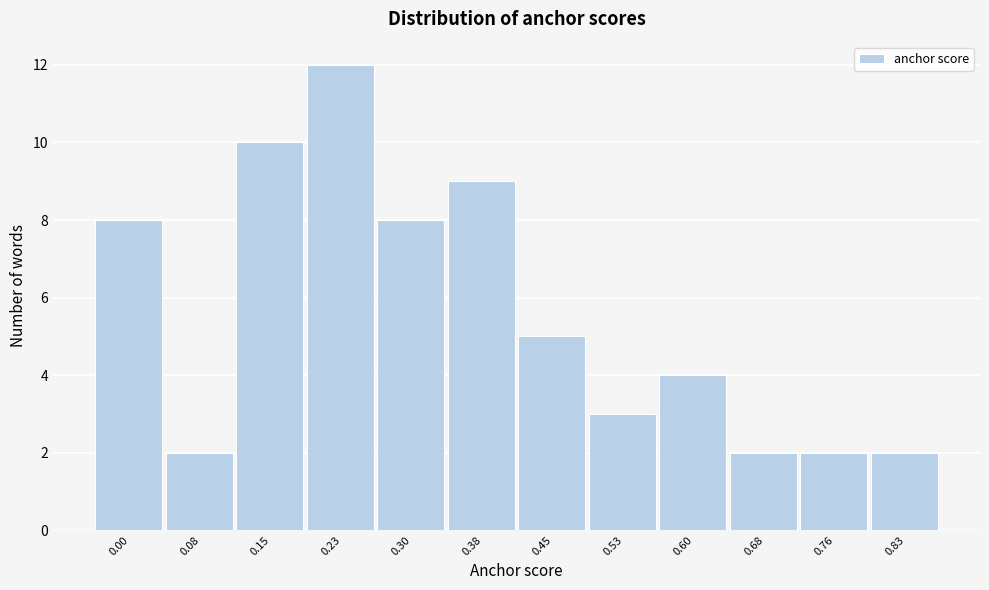

Reading right to left, extract all data points from this chart.

2	2	2	4	3	5	9	8	12	10	2	8